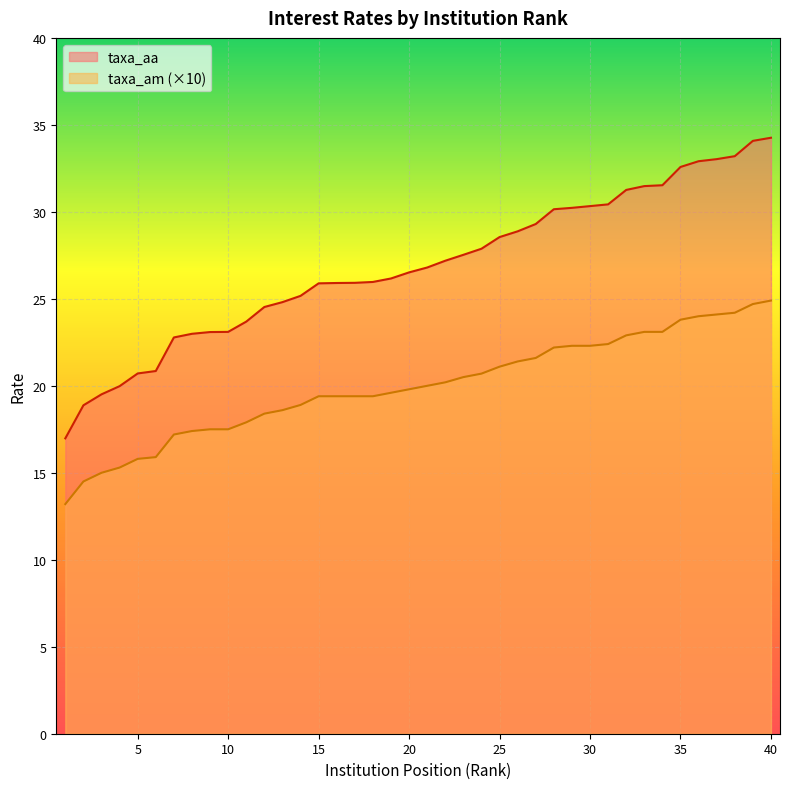

What is the difference between the highest and lowest values at 2?

4.4